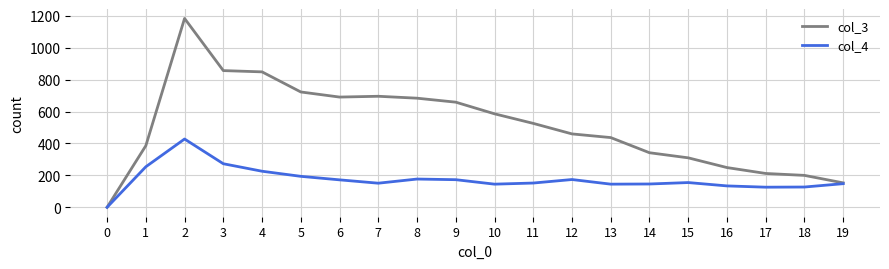

Rank the series by their maximum value, from highest to lowest.

col_3, col_4